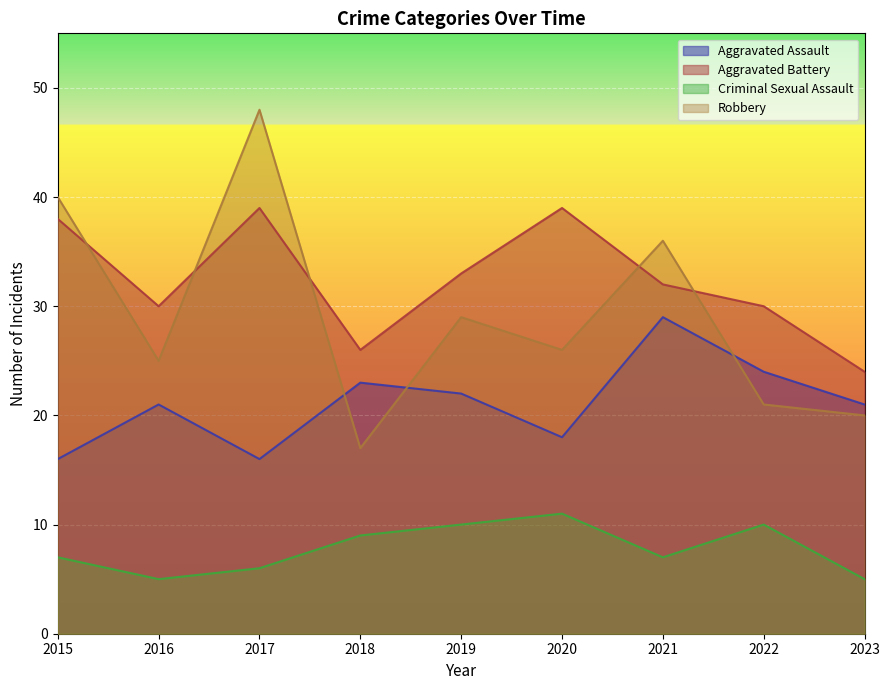

Is it true that Aggravated Assault equals 22 at 2019?

True